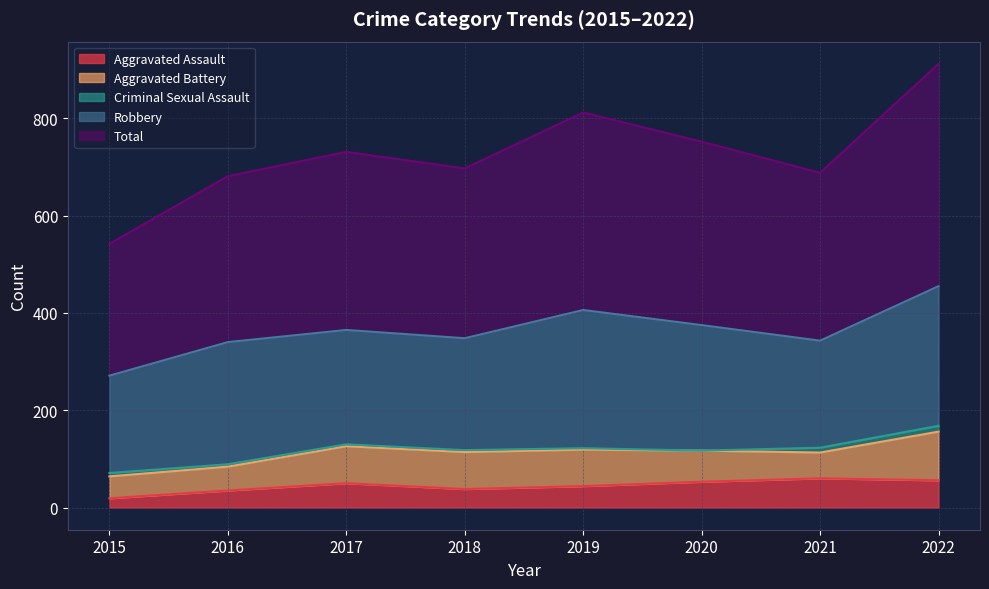

How many values in the Robbery series are below 251?

4